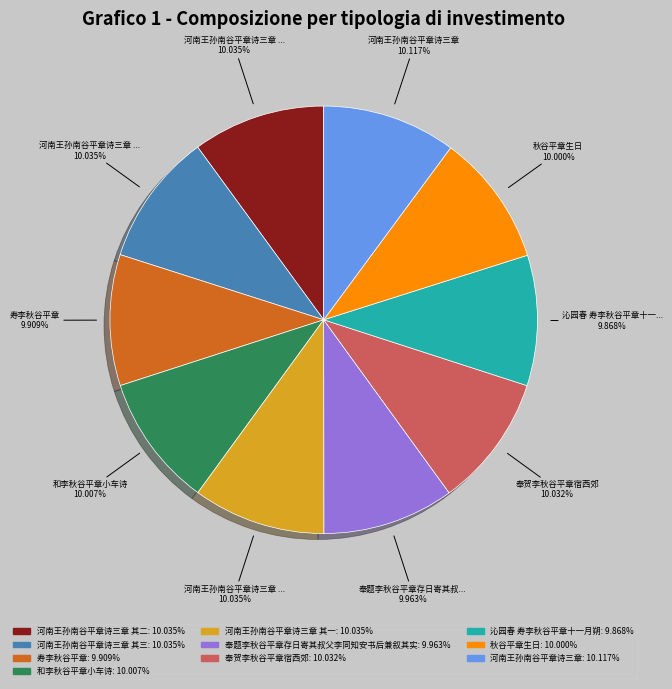

To the nearest percent, what is the average slice percentage?

10%